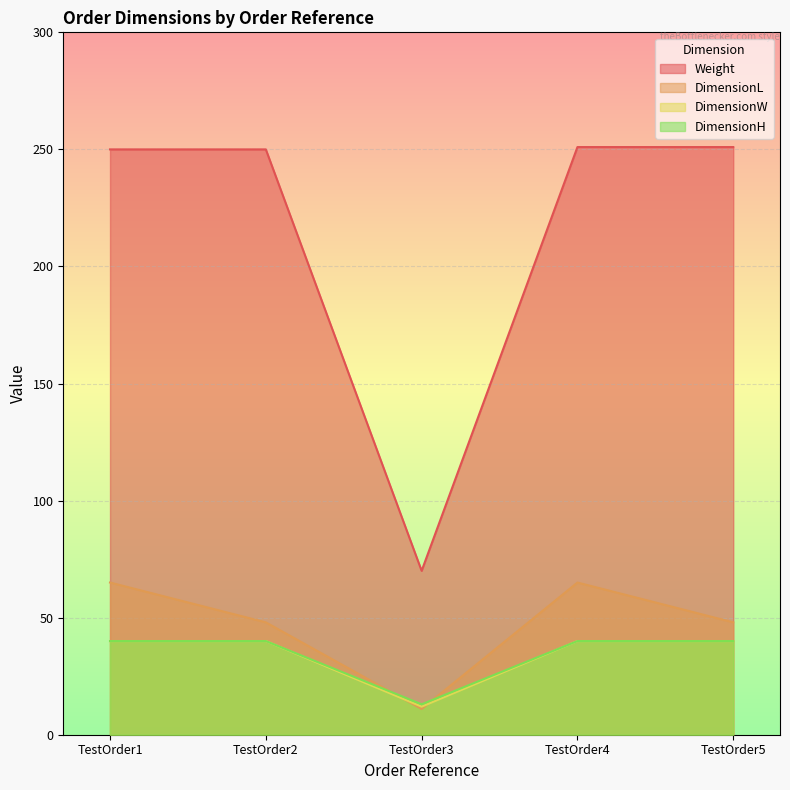

Is it true that Weight equals 111 at TestOrder5?

False